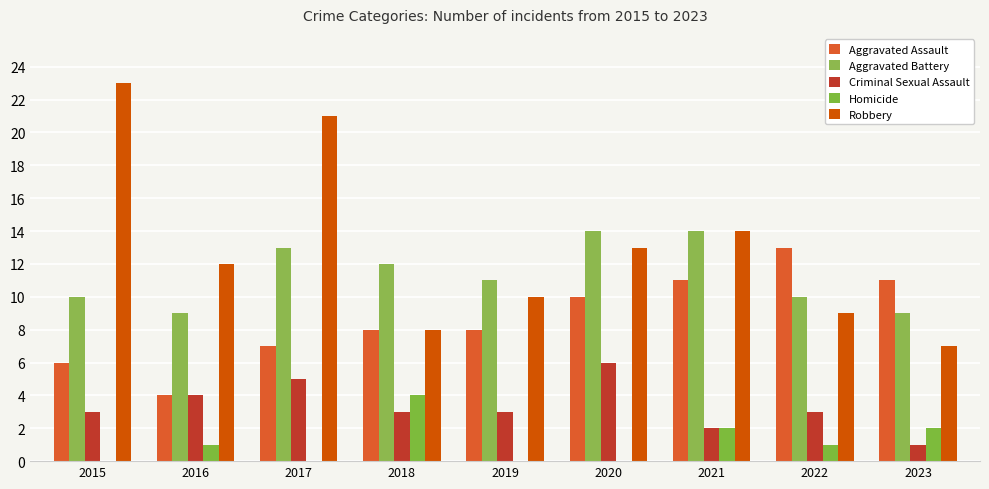

Does the chart contain stacked bars?

No